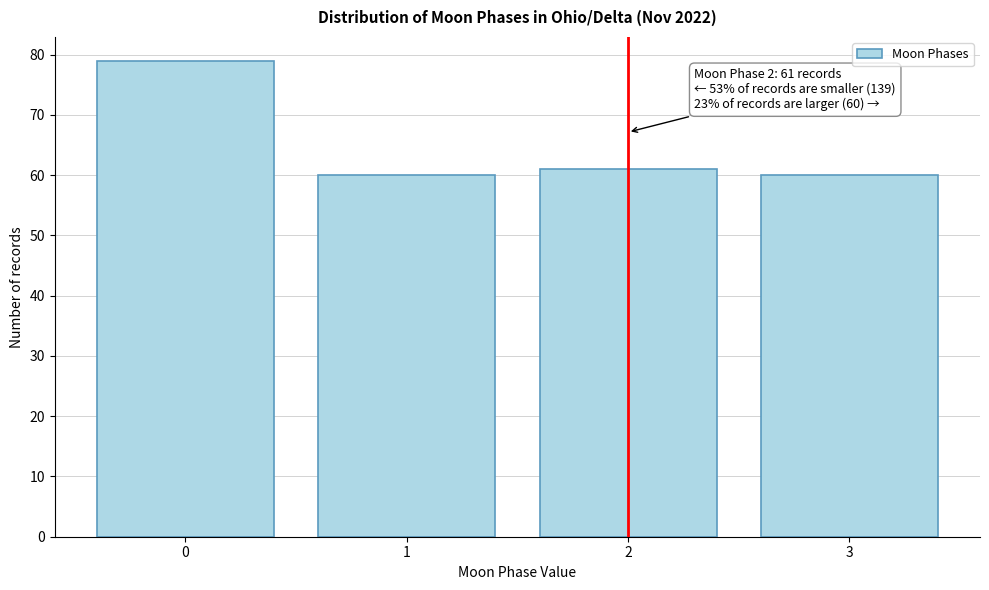

Reading right to left, list all the values displayed in this chart.

60	61	60	79